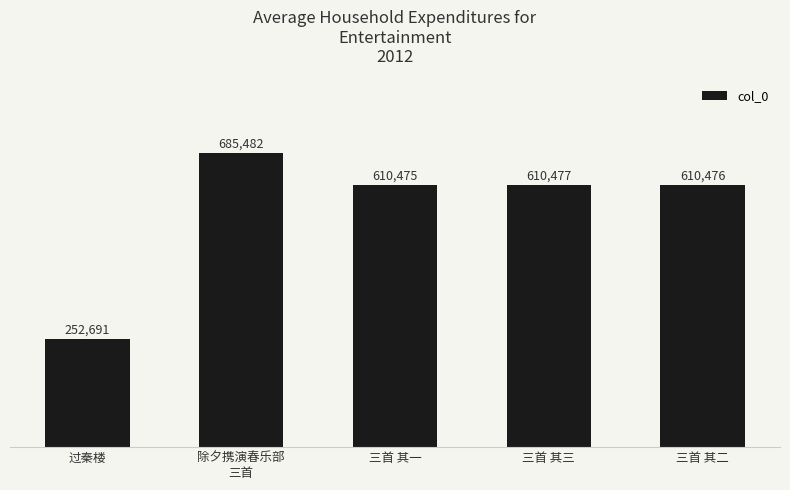

The value at 三首 其三 is 610477. True or false?

True